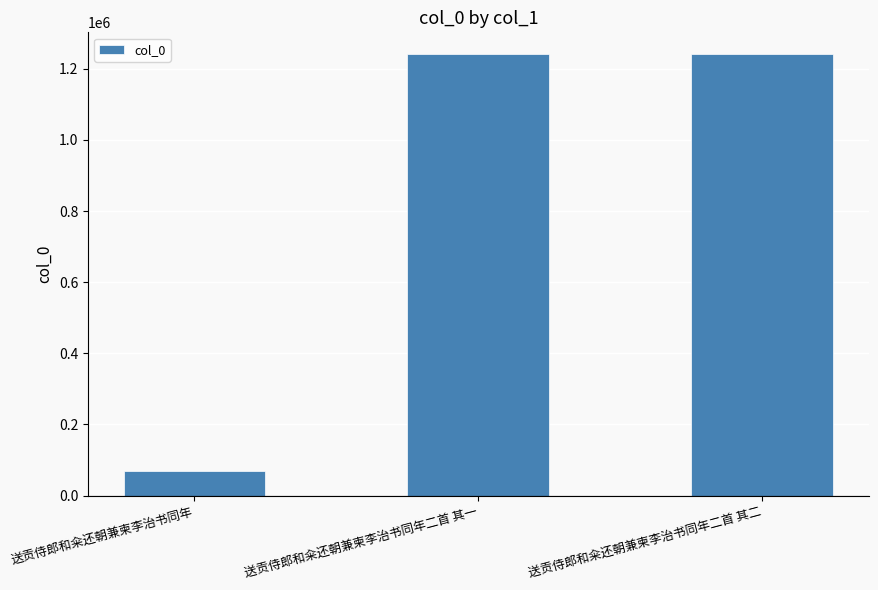

What is the smallest value displayed?

69764